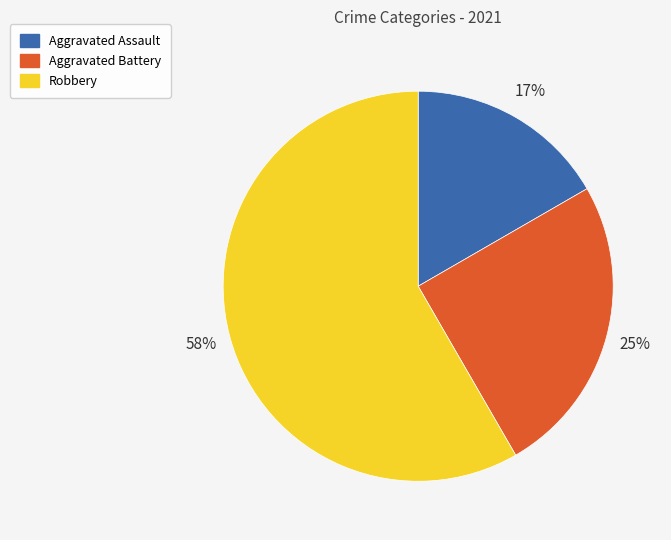

To the nearest percent, what is the difference between the Robbery and Aggravated Battery slice percentages?

33%